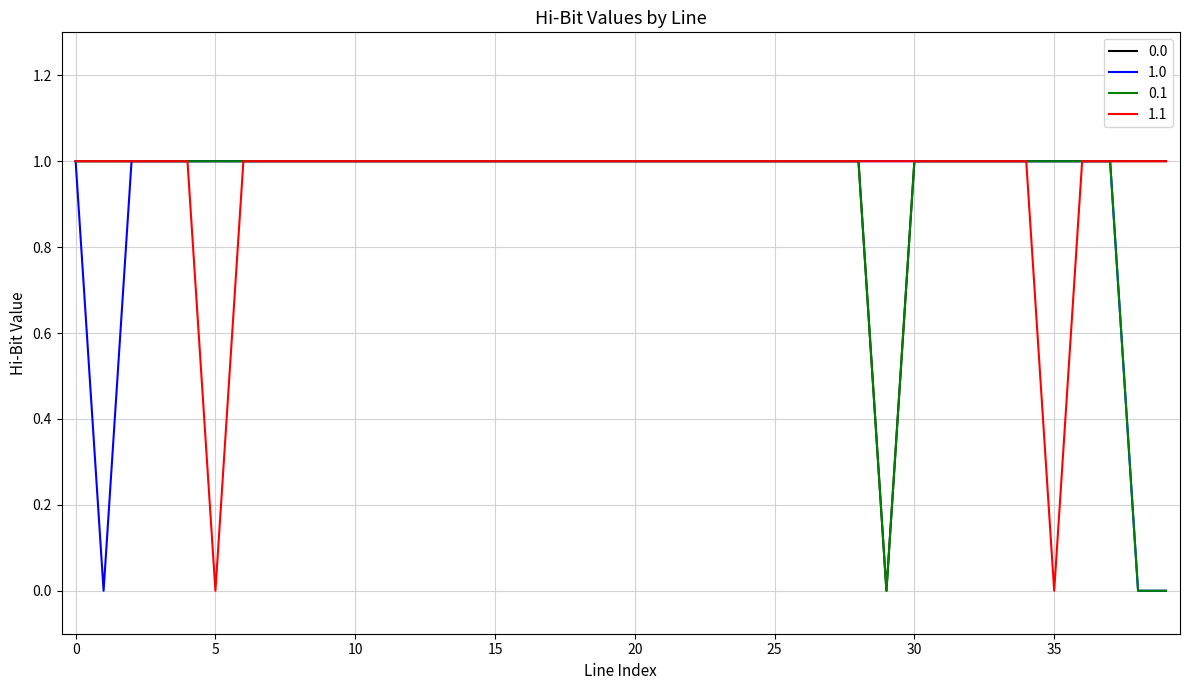

What is the total value across all series at 5?

3